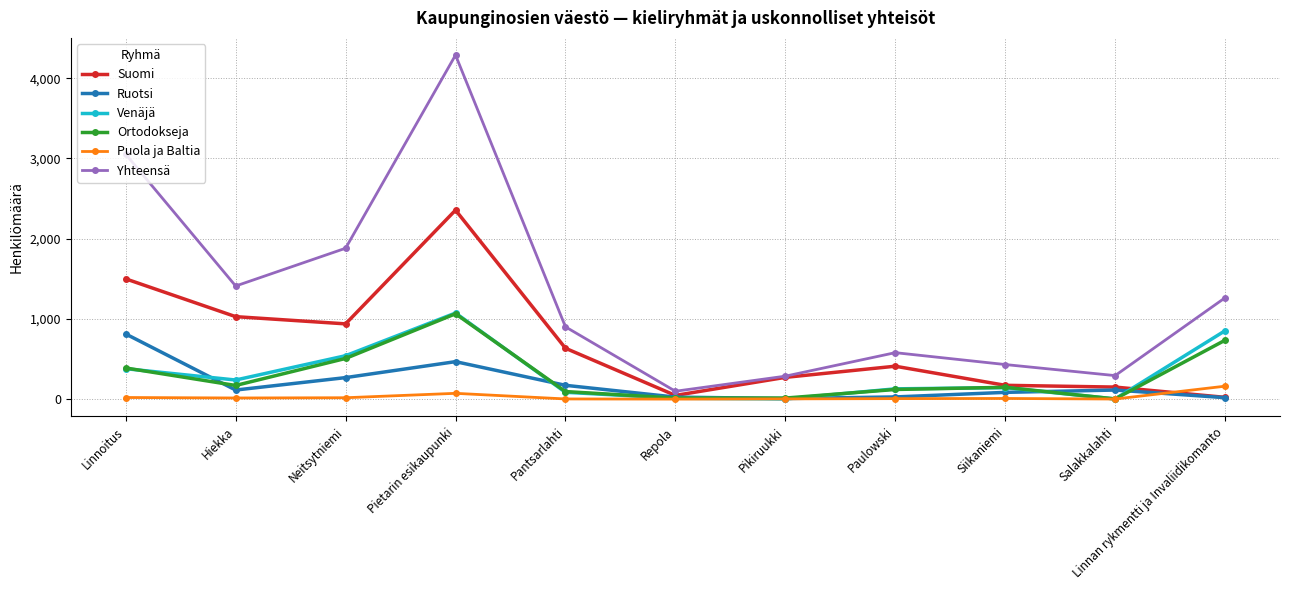

How many series are shown in this chart?

6